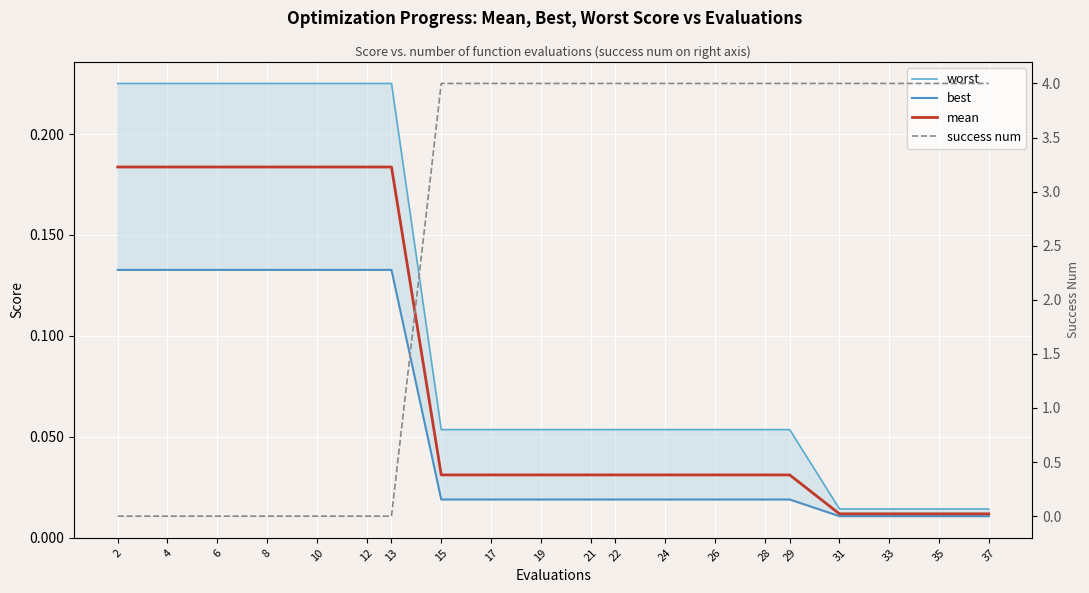

Which category has the highest value across all series?

15